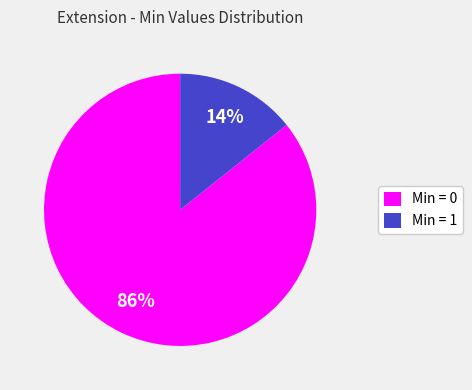

Does any single category account for the majority?

Yes